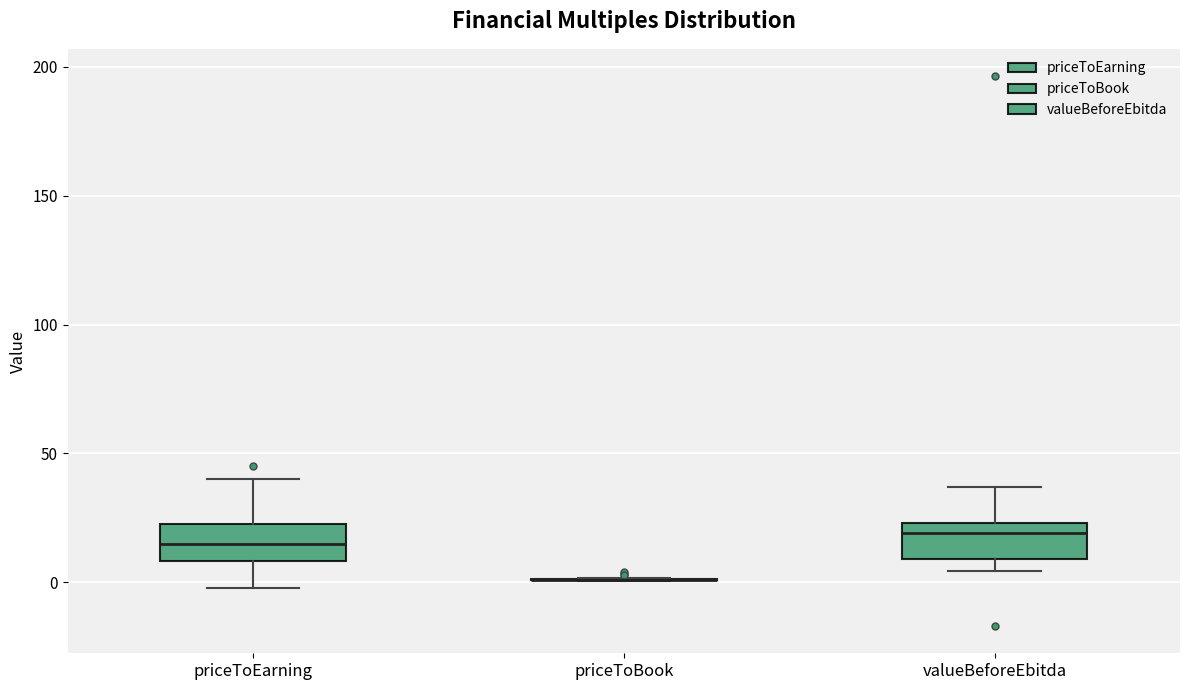

Reading left to right, read every box against the y-axis: the position of its median line, the range the box covers, and the ends of its whiskers. The values are not printed on the chart, so give them approximately, as read against the axis.

priceToEarning: median 15, box 10 to 20, whiskers 0 to 40
priceToBook: box collapsed to a line at 0, whiskers 0 to 0
valueBeforeEbitda: median 20, box 10 to 25, whiskers 5 to 35